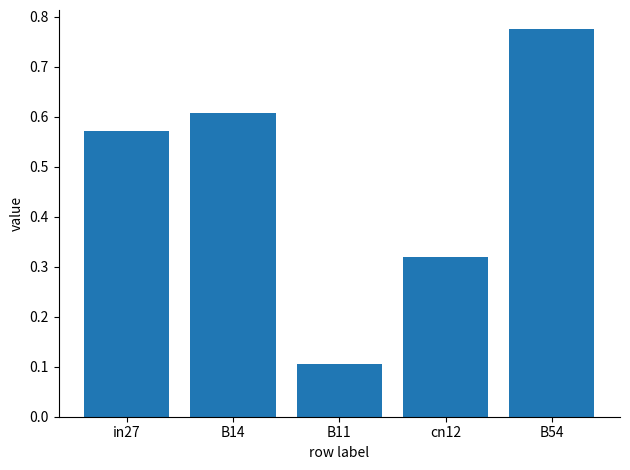

Rank the categories by value from lowest to highest.

B11, cn12, in27, B14, B54